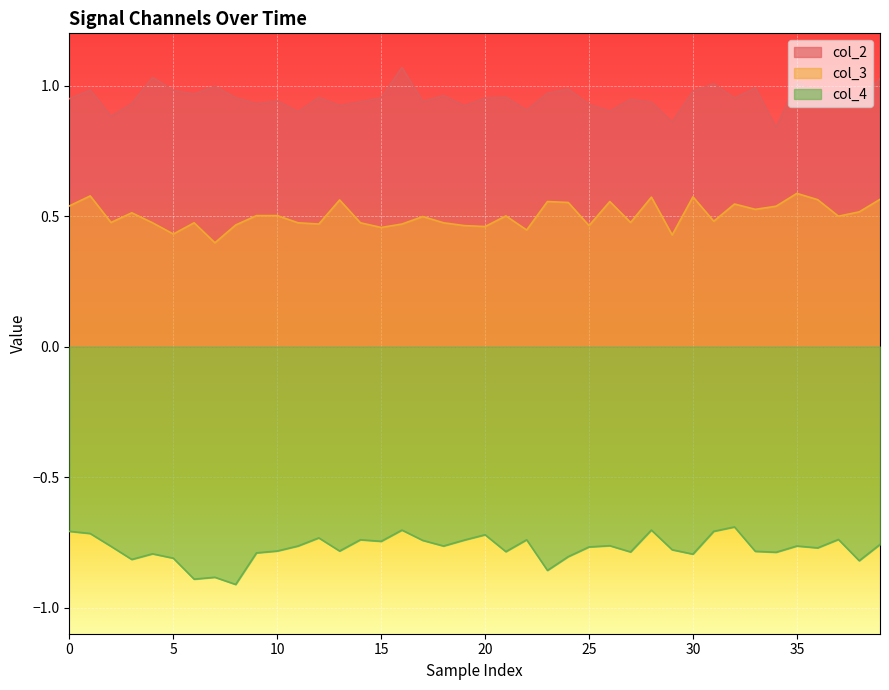

What is the maximum value for col_2?

1.1